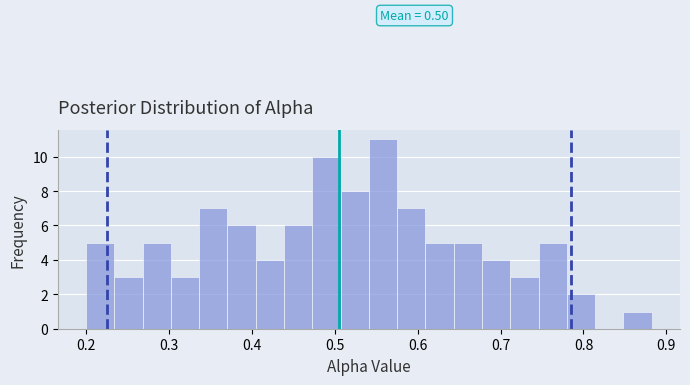

Around what value on the x-axis is the tallest bar? Give the approximate position of its centre, as read against the axis.

0.56